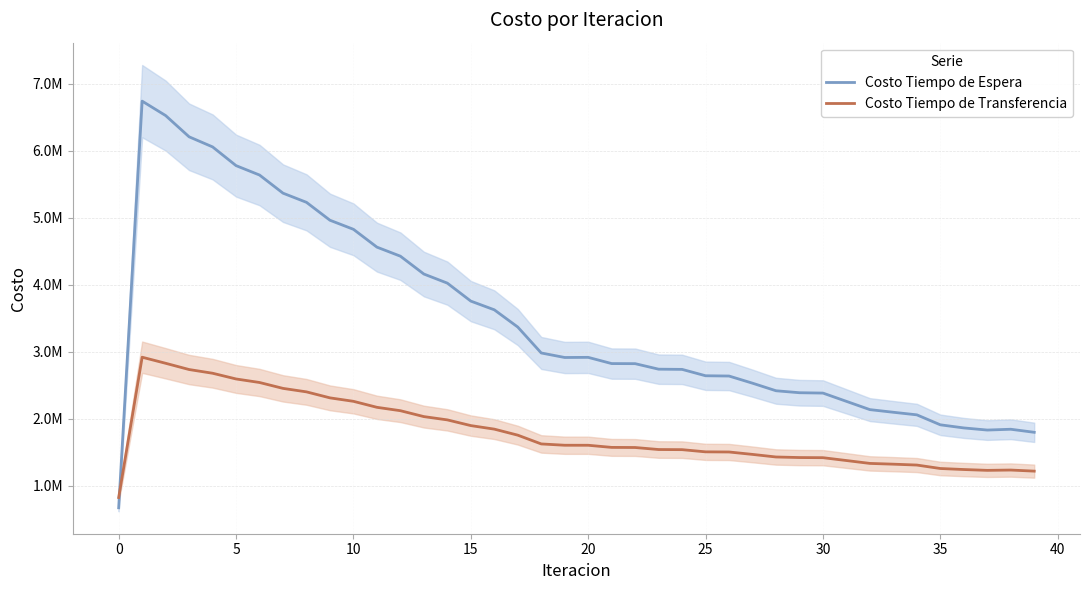

How many times do Costo Tiempo de Transferencia and Costo Tiempo de Espera cross each other?

1